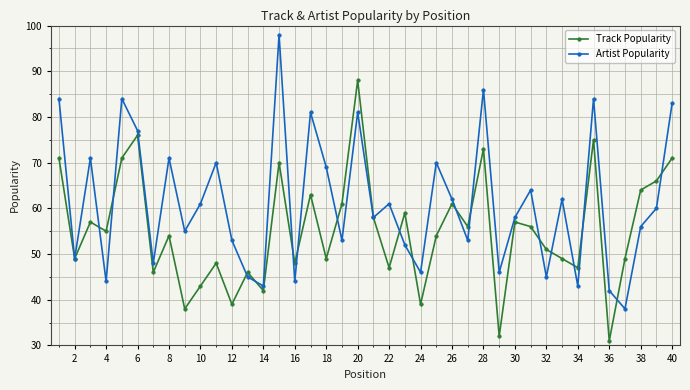

Which series has the widest spread of values?

Artist Popularity